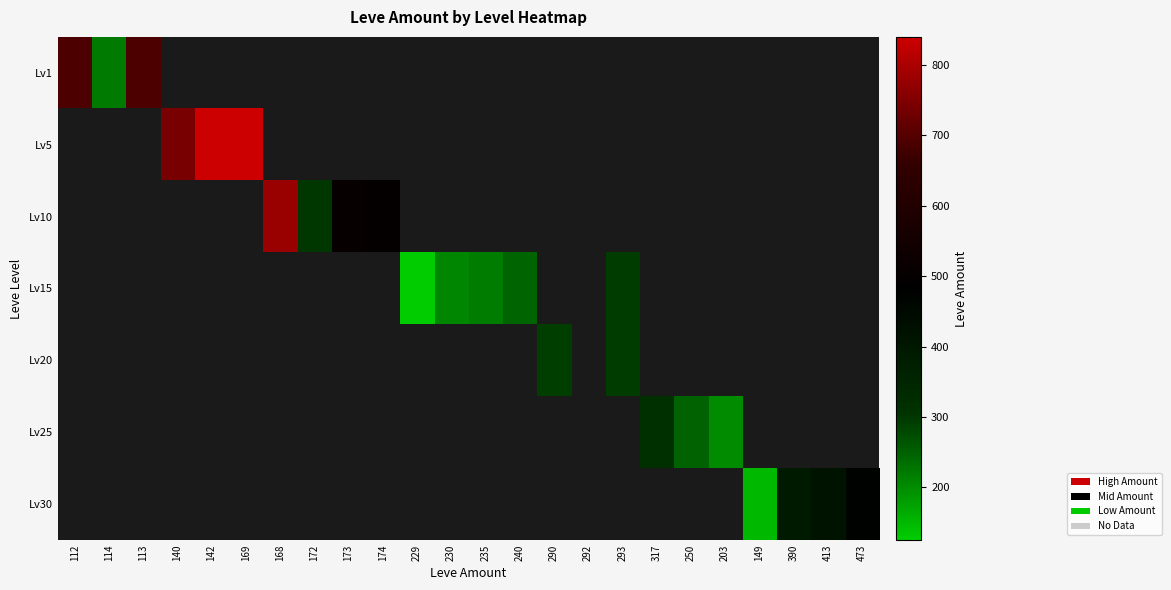

At which category does the chart reach its peak across all series?

142